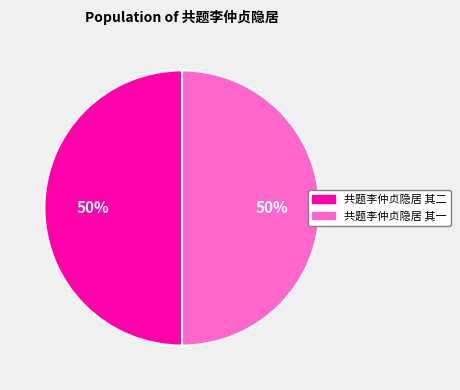

What percentage is the 共题李仲贞隐居 其二 slice, to the nearest percent?

50%